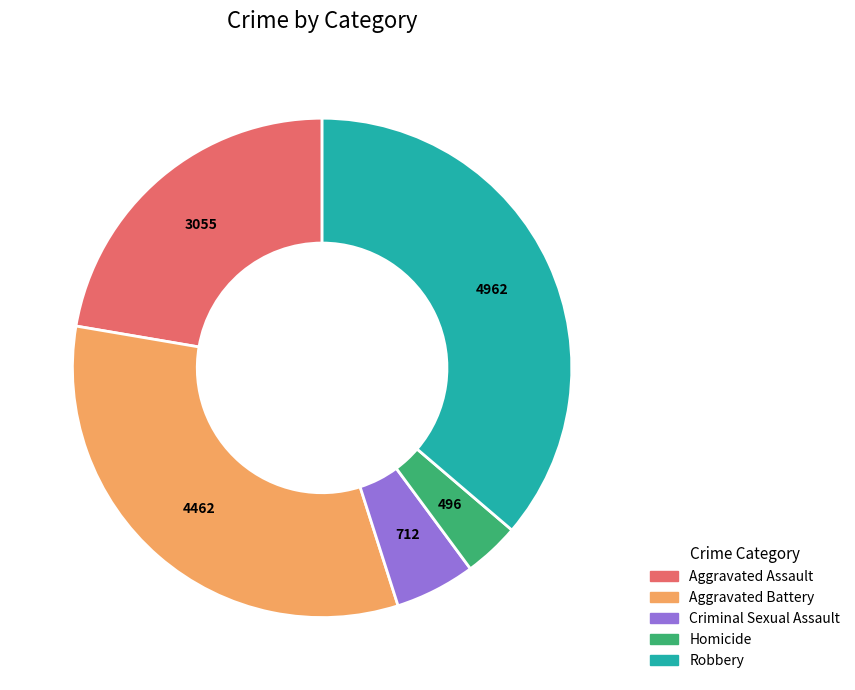

Rank the categories by value from lowest to highest.

Homicide, Criminal Sexual Assault, Aggravated Assault, Aggravated Battery, Robbery